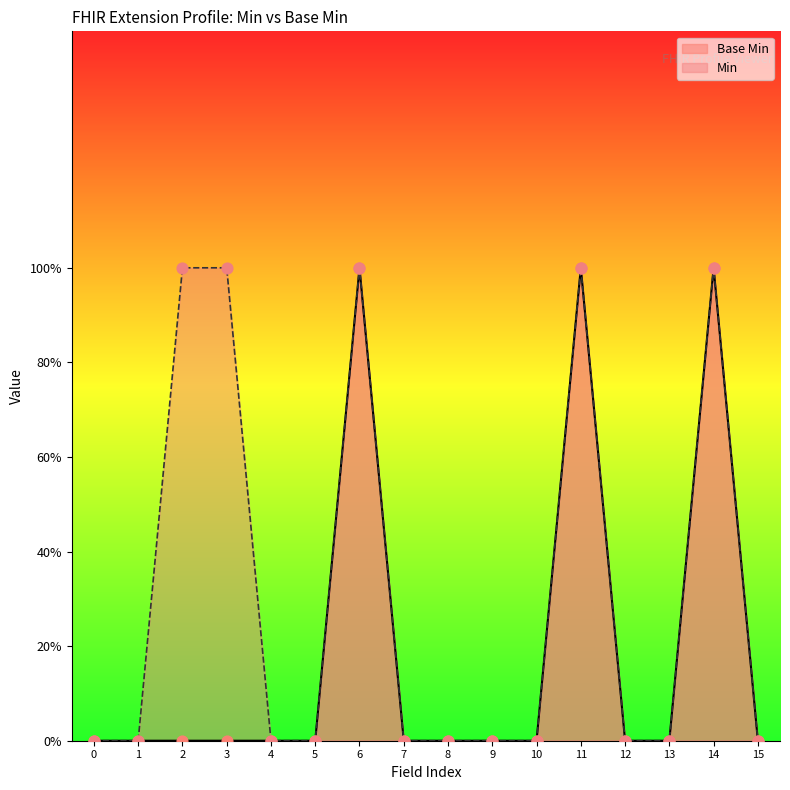

Is the value of Base Min at 8 greater than the value of Min at 7?

No